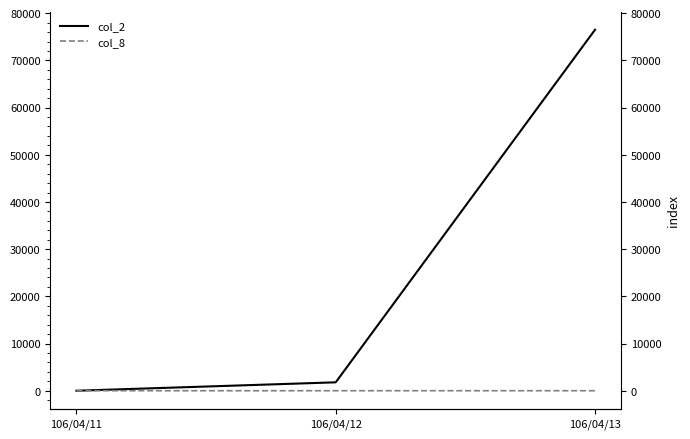

What is the maximum value for col_8?

1